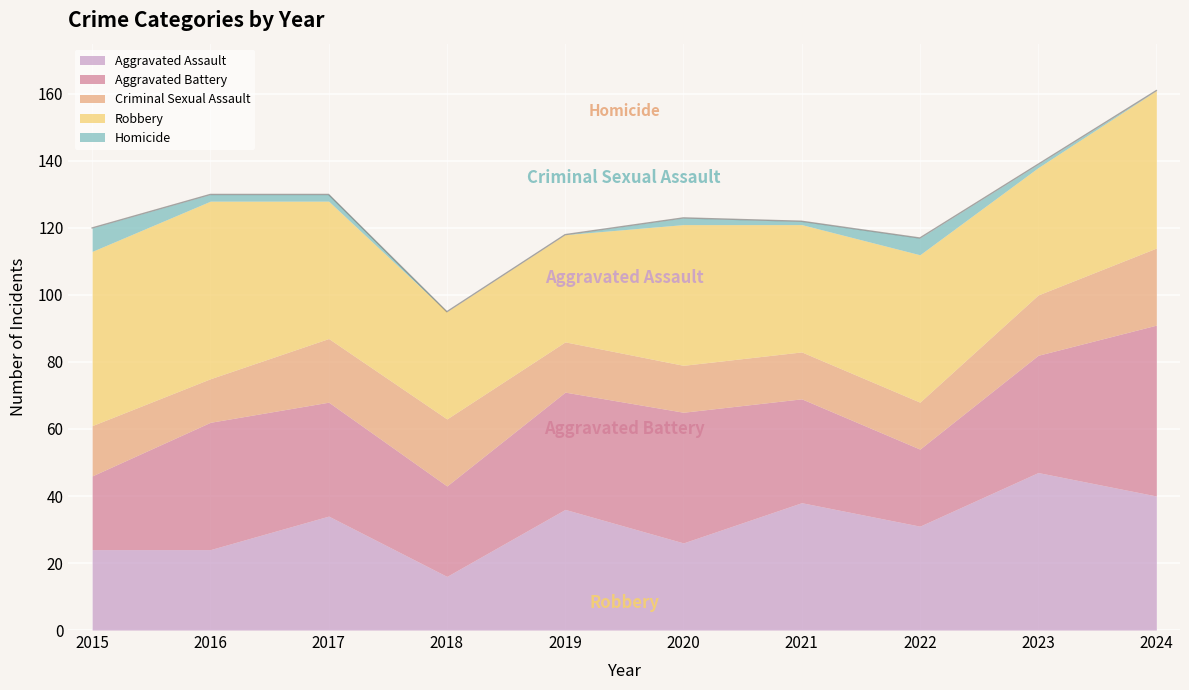

Does the chart display data point markers on the line(s)?

No